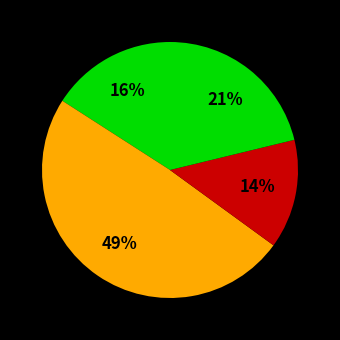

What is the largest slice in the pie chart?

Hobby & Stationery